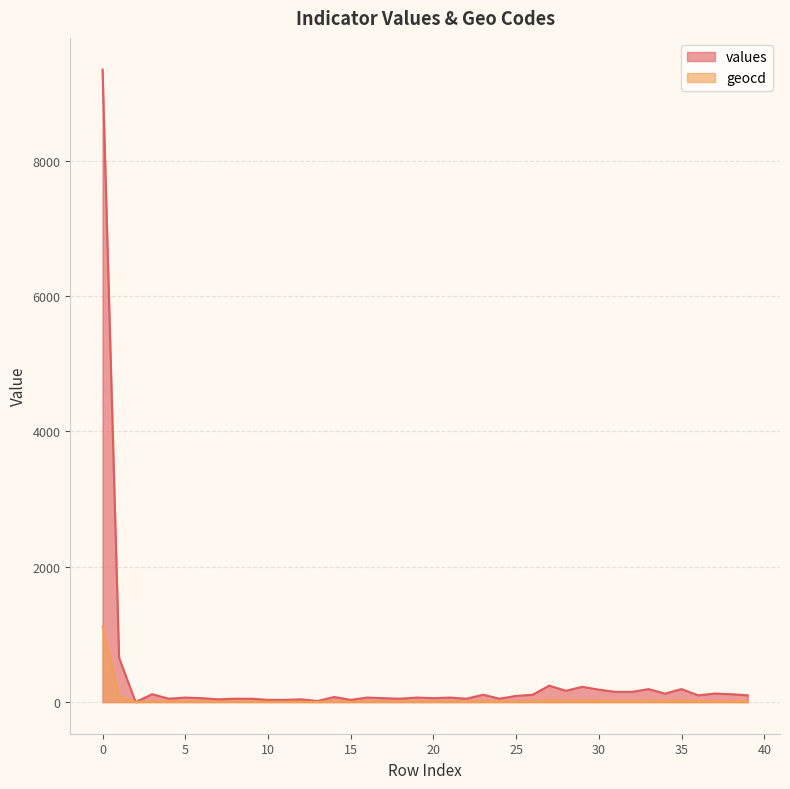

In values, how many points are lower than both neighbors (excluding endpoints)?

12